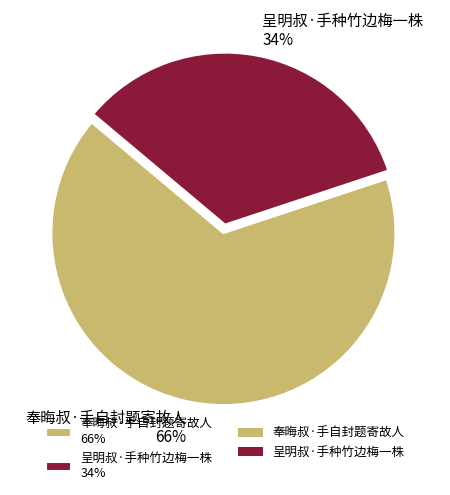

How many segments does this pie chart have?

2